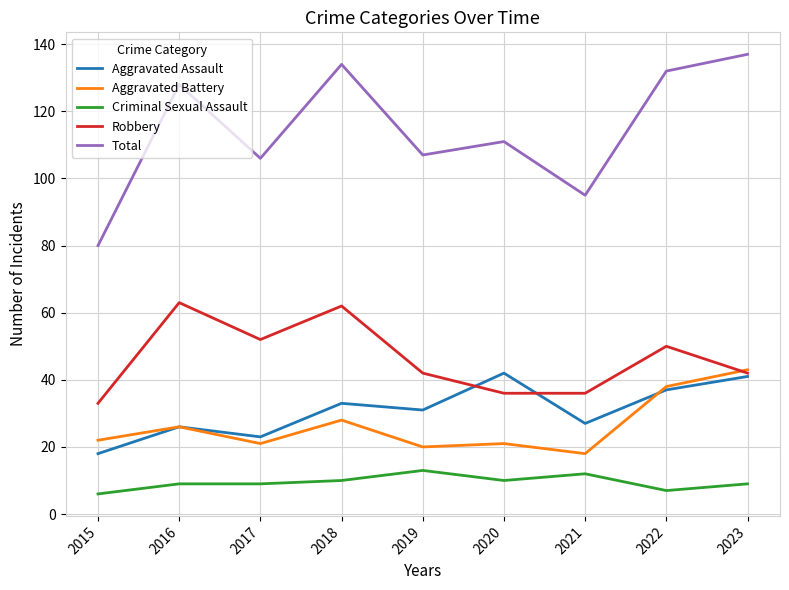

Is it true that Aggravated Battery equals 10 at 2015?

False